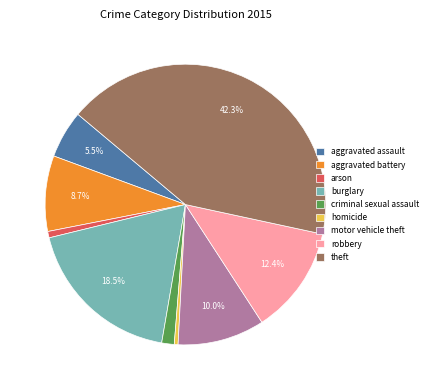

Which category has the biggest portion of the pie?

theft